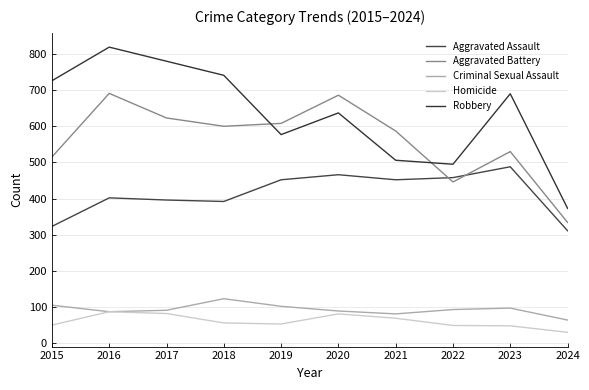

True or false: Aggravated Battery has a value of 823 at 2023.

False